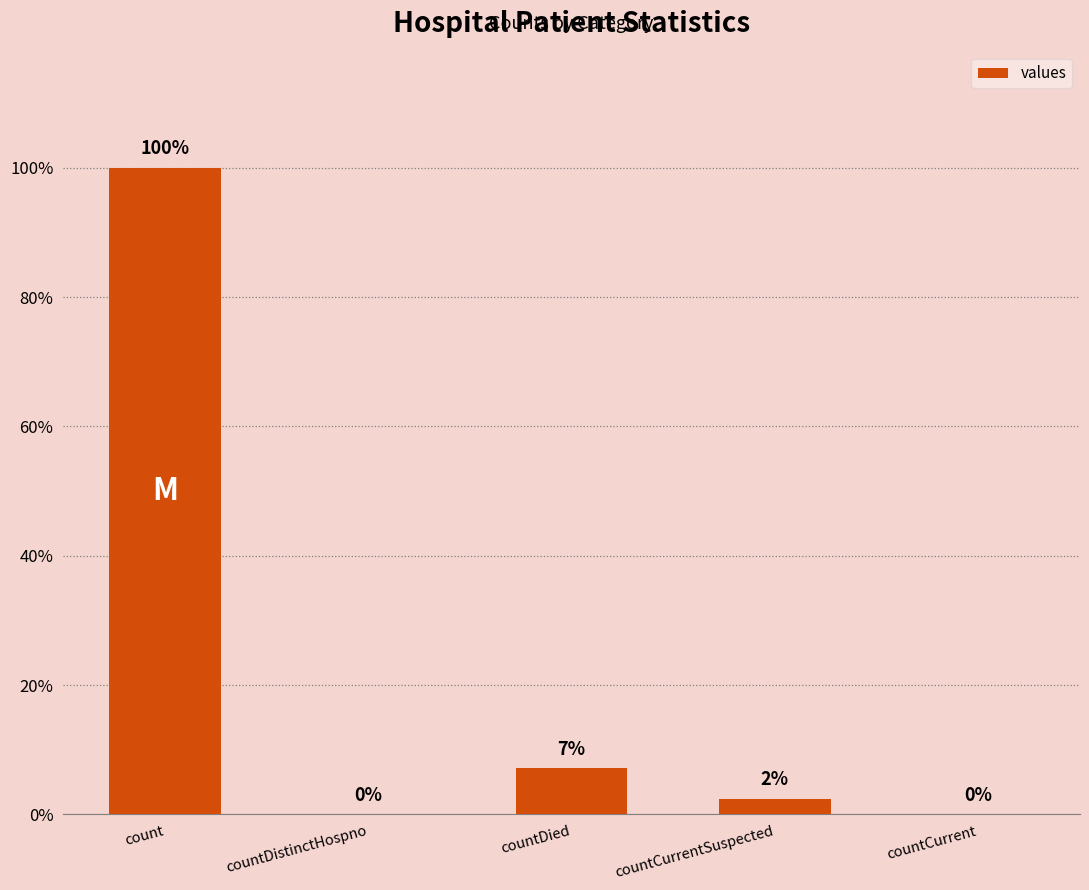

Reading left to right, extract all data points from this chart.

count=14488	countDistinctHospno=0	countDied=1033	countCurrentSuspected=345	countCurrent=0